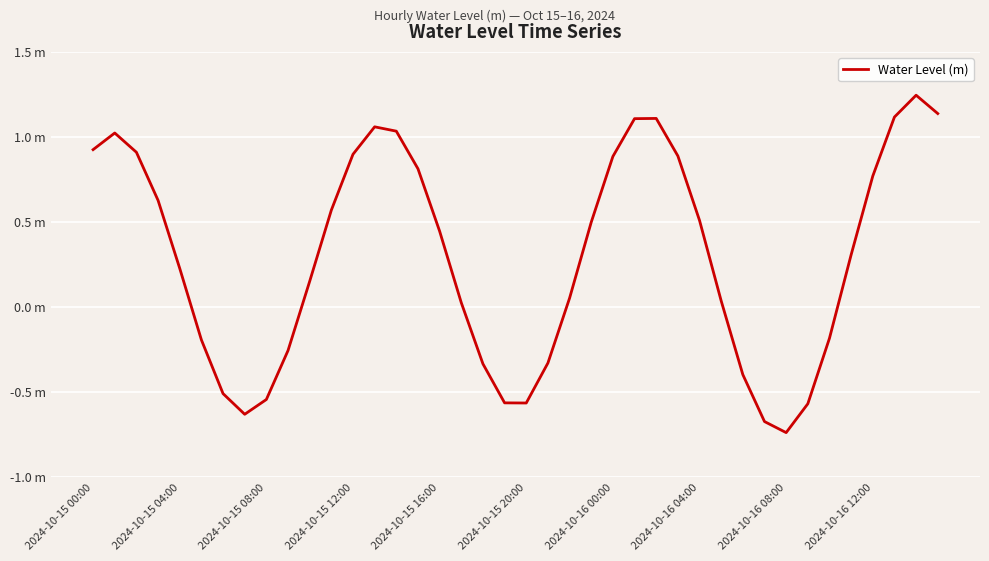

Does the chart have visible grid lines?

Yes